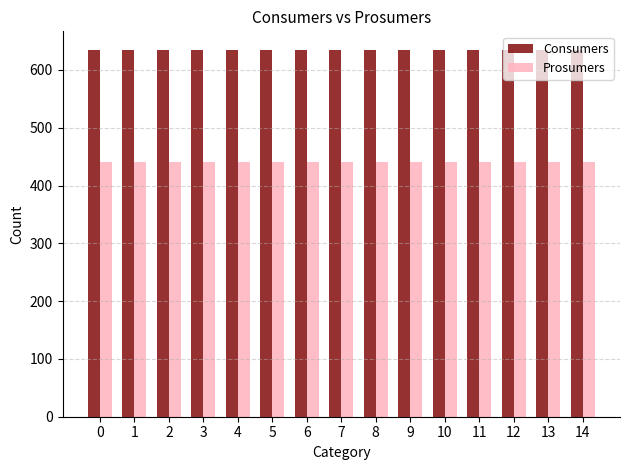

Is the value of Consumers at 2 greater than the value of Prosumers at 4?

Yes